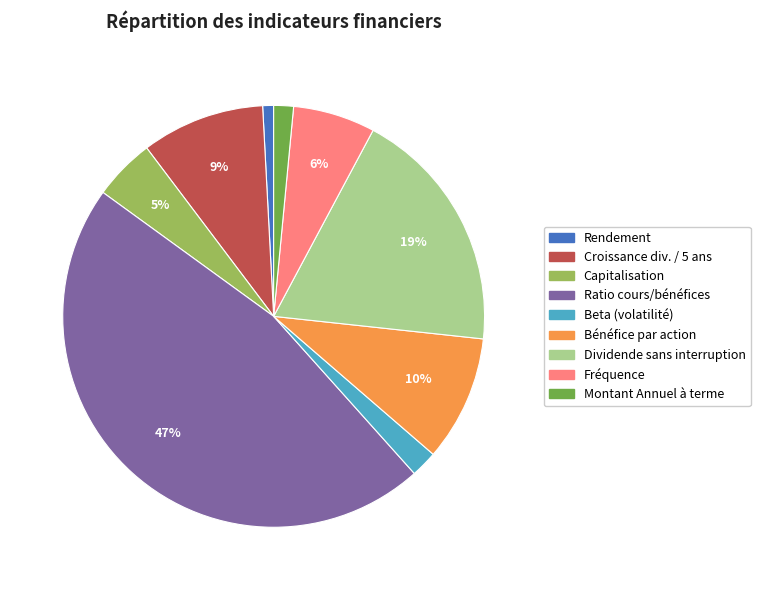

To the nearest percent, what percentage of the pie is Capitalisation?

5%